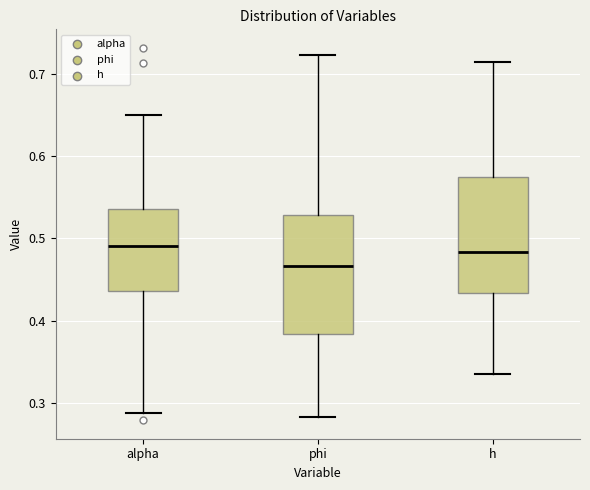

Where does the upper whisker of the box for phi end on the y-axis? The values are not printed on the chart, so give them approximately, as read against the axis.

0.72